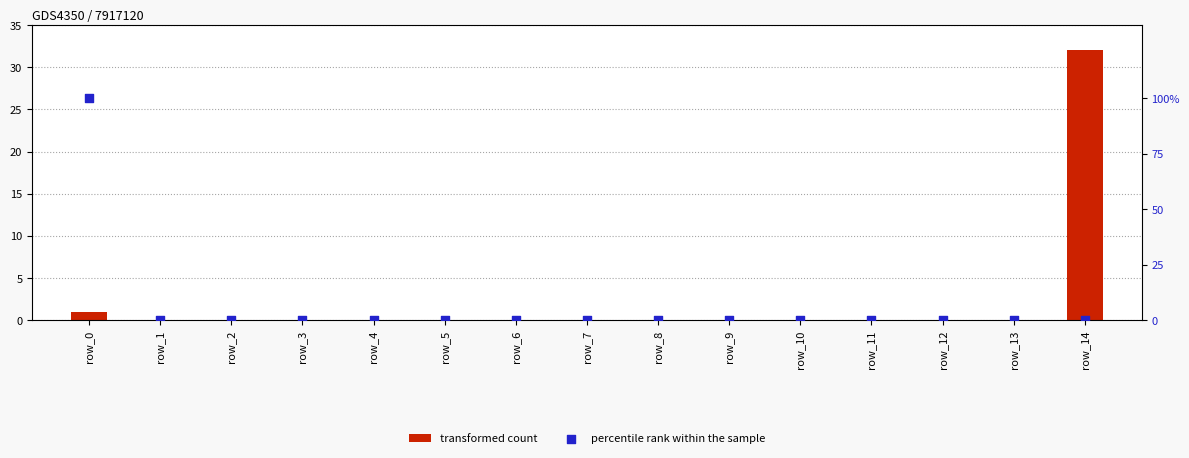

At which category is the sum across all series the highest?

row_0